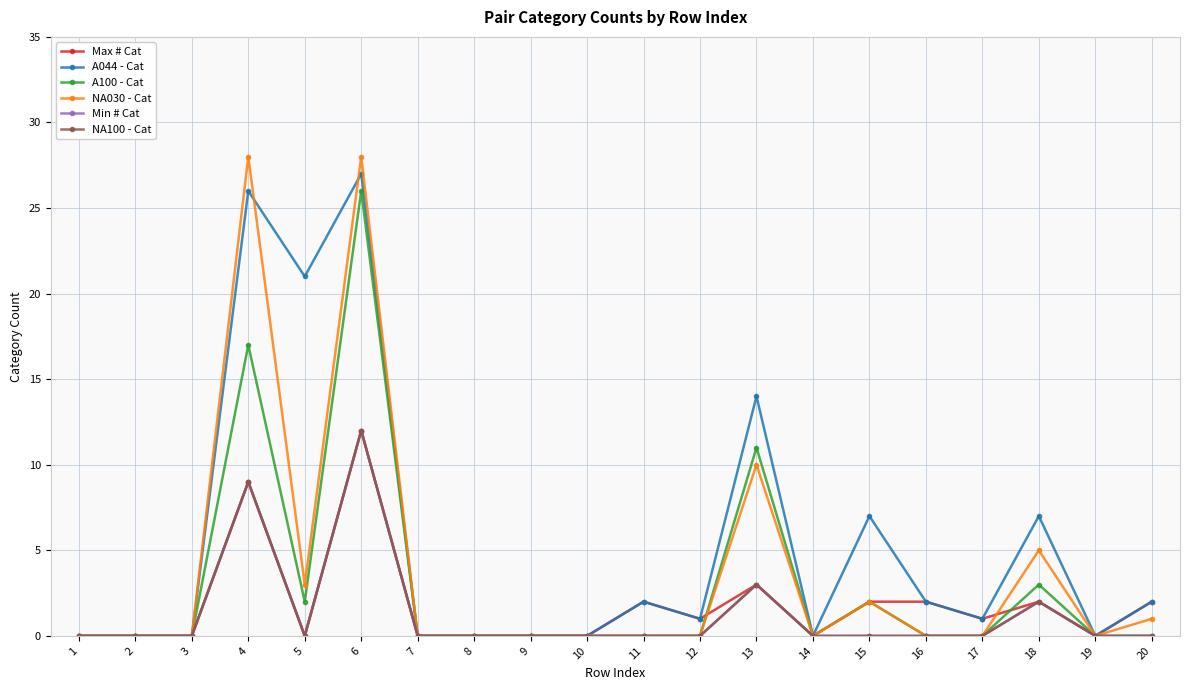

What is the difference between the maximum and minimum values in the A100 - Cat series?

26